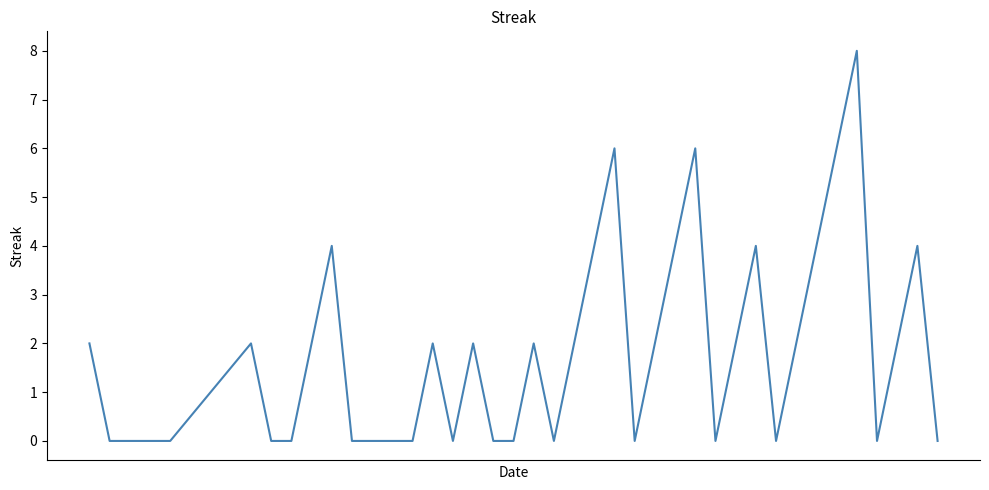

Reading left to right, list all the values displayed in this chart.

2	0	0	0	0	2	0	0	2	4	0	0	0	0	2	0	2	0	0	2	0	2	4	6	0	2	4	6	0	2	4	0	2	4	6	8	0	2	4	0